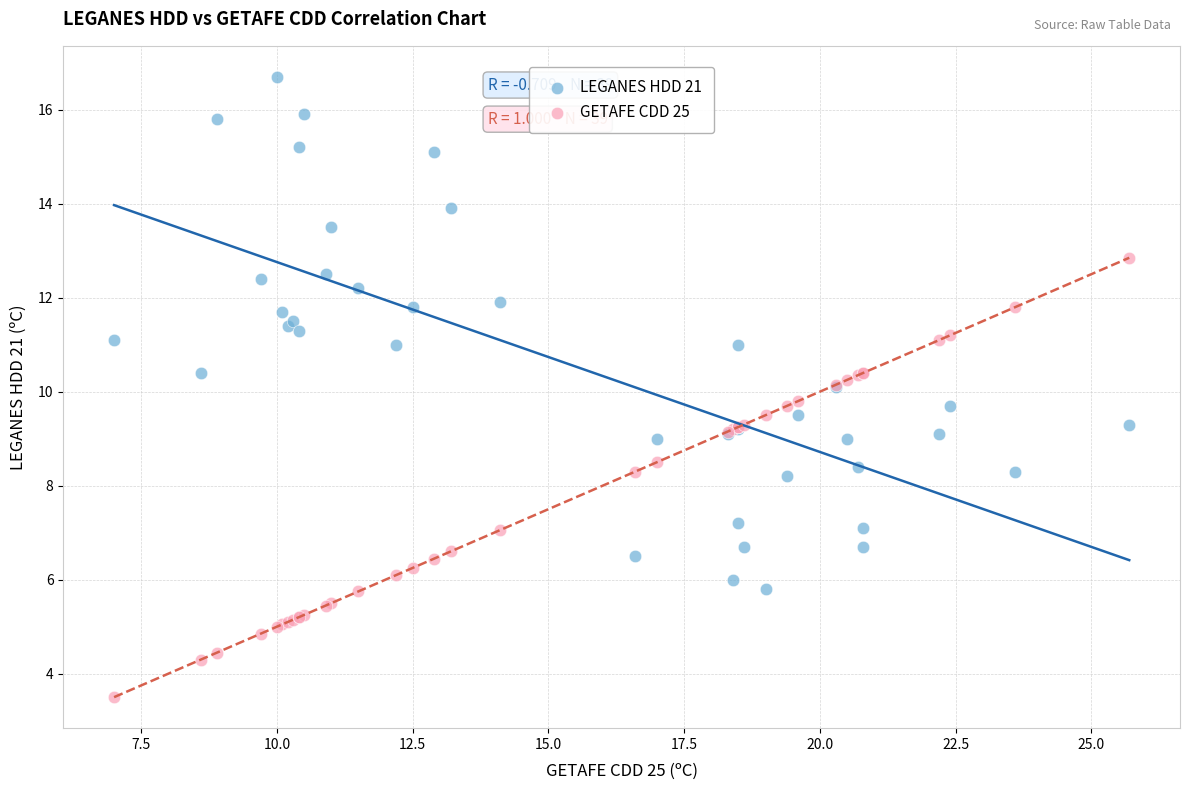

Which series contains the lowest Y value?

GETAFE CDD 25